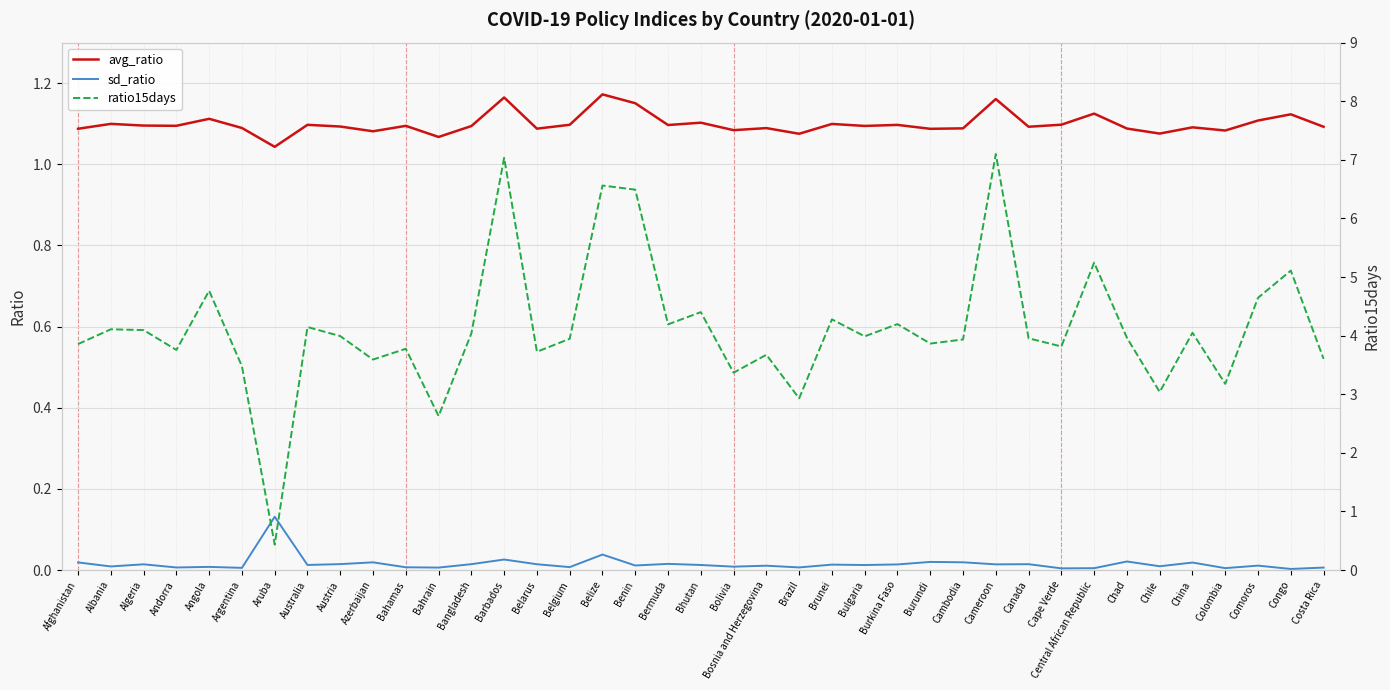

Is this an area chart (filled region under the line)?

No